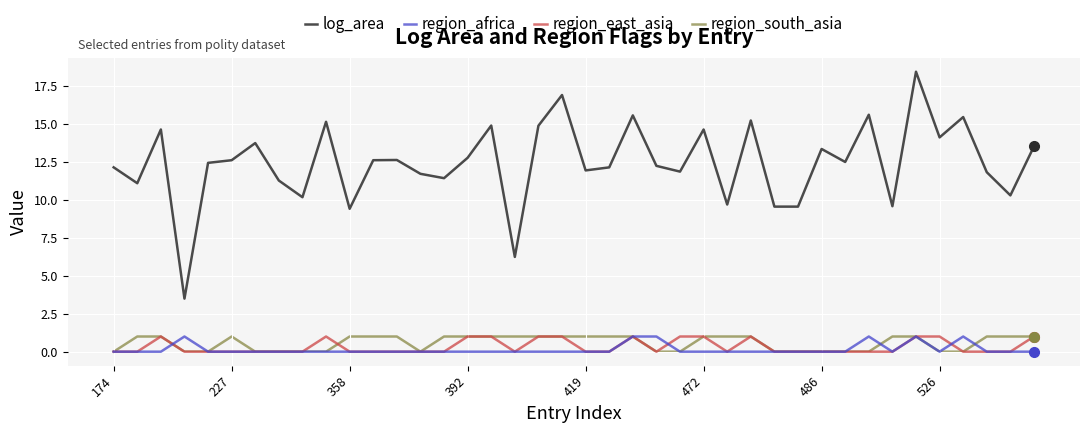

How many region_south_asia values are between 0 and 1?

40